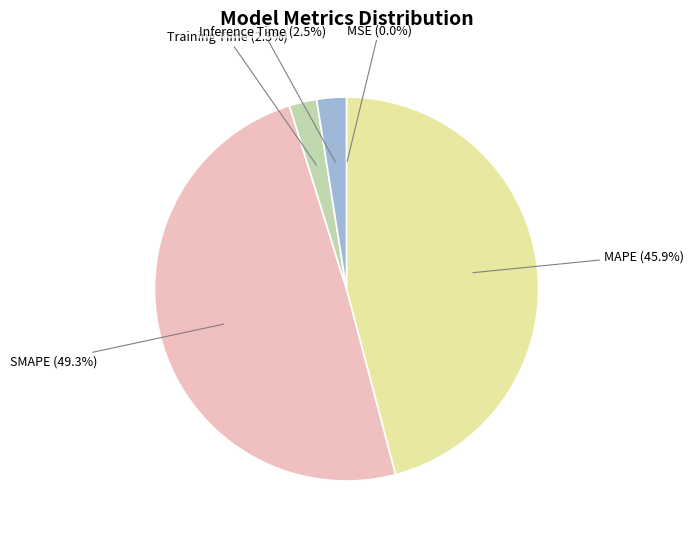

What is the largest slice in the pie chart?

SMAPE